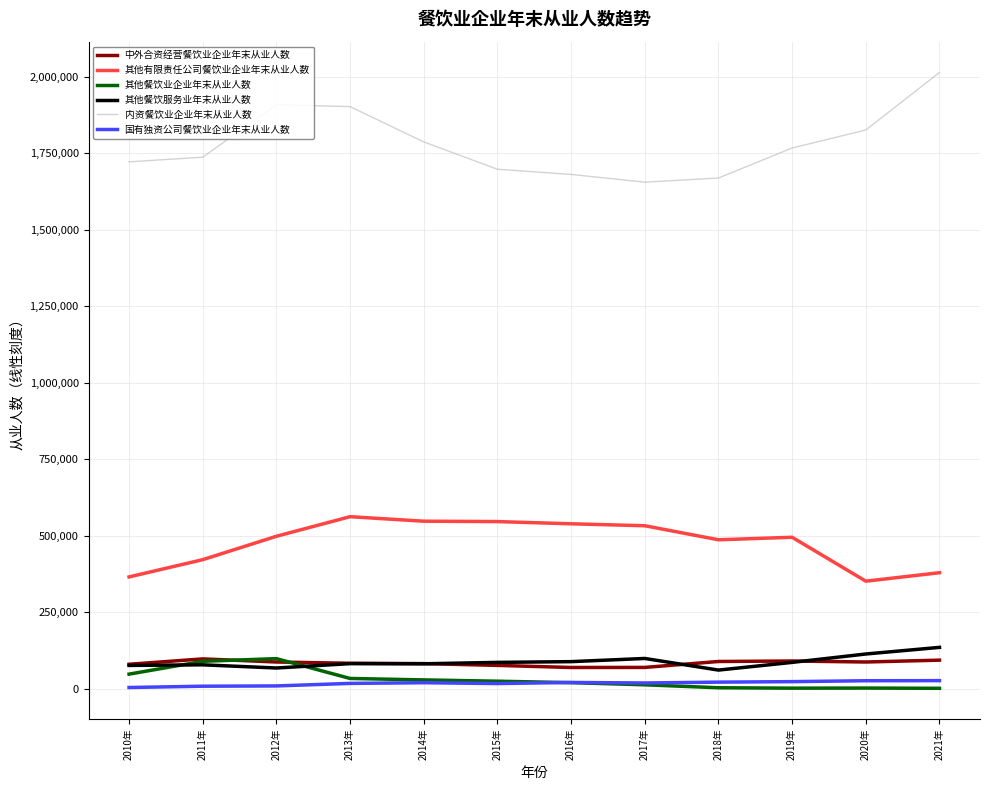

What are all the series names shown in the legend?

中外合资经营餐饮业企业年末从业人数, 其他有限责任公司餐饮业企业年末从业人数, 其他餐饮业企业年末从业人数, 其他餐饮服务业年末从业人数, 内资餐饮业企业年末从业人数, 国有独资公司餐饮业企业年末从业人数